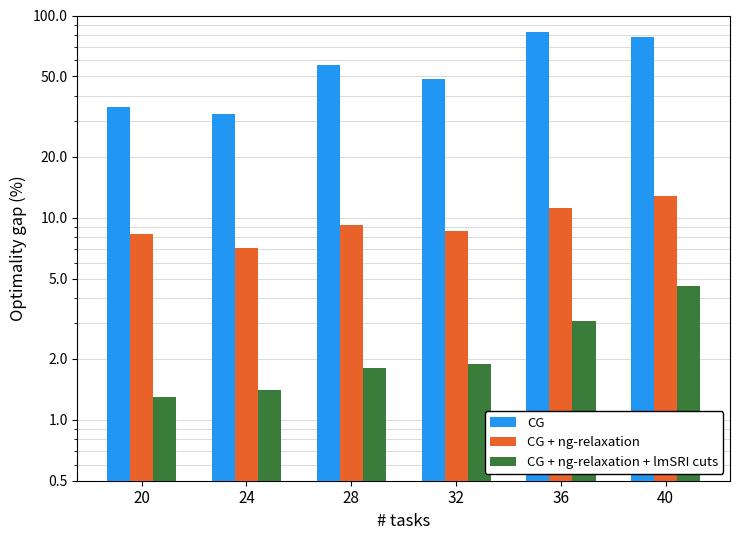

What is the value of the CG + ng-relaxation bar at the 2nd from the left?

7.1